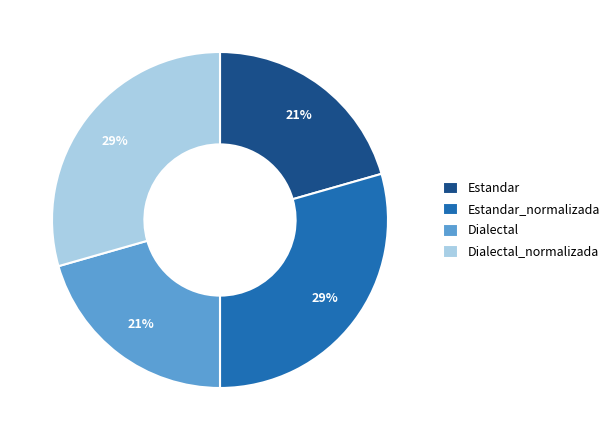

To the nearest percent, what is the average slice percentage?

25%